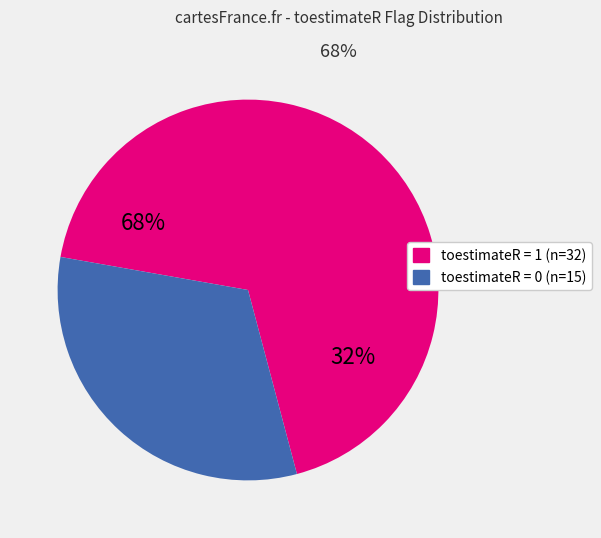

Between toestimateR = 1 and toestimateR = 0, which is larger?

toestimateR = 1